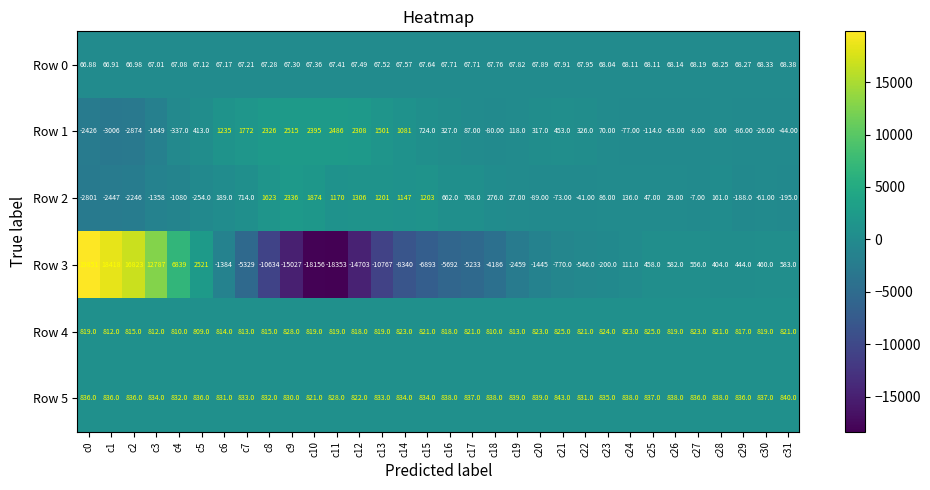

List the series in order of their peak value, highest first.

Row 3, Row 1, Row 2, Row 5, Row 4, Row 0